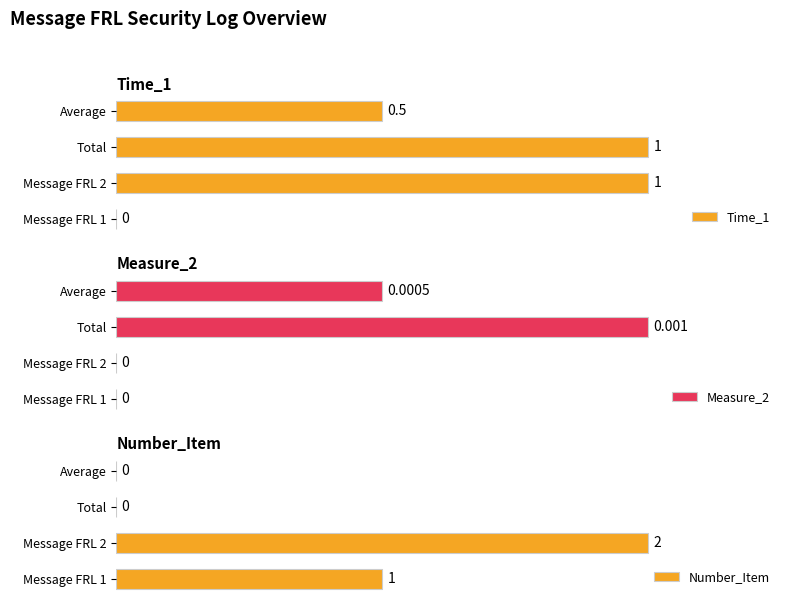

At how many categories does at least one series exceed 0?

4